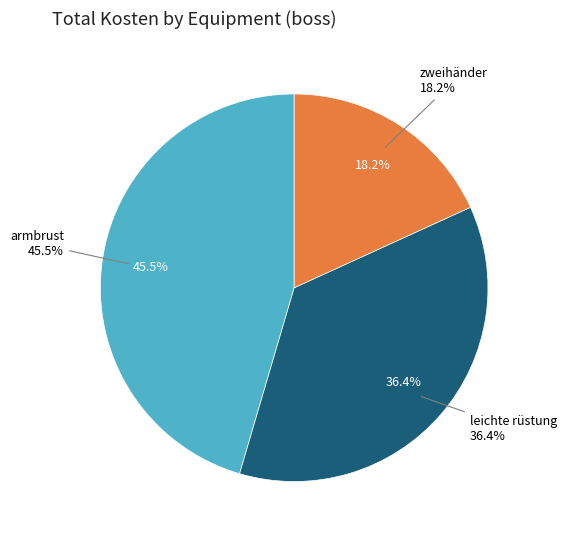

Is axt the majority of the pie?

No